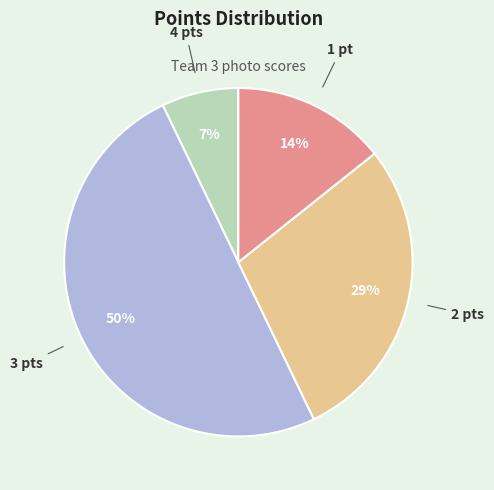

Is it true that 2 pts is 29% of the pie?

True